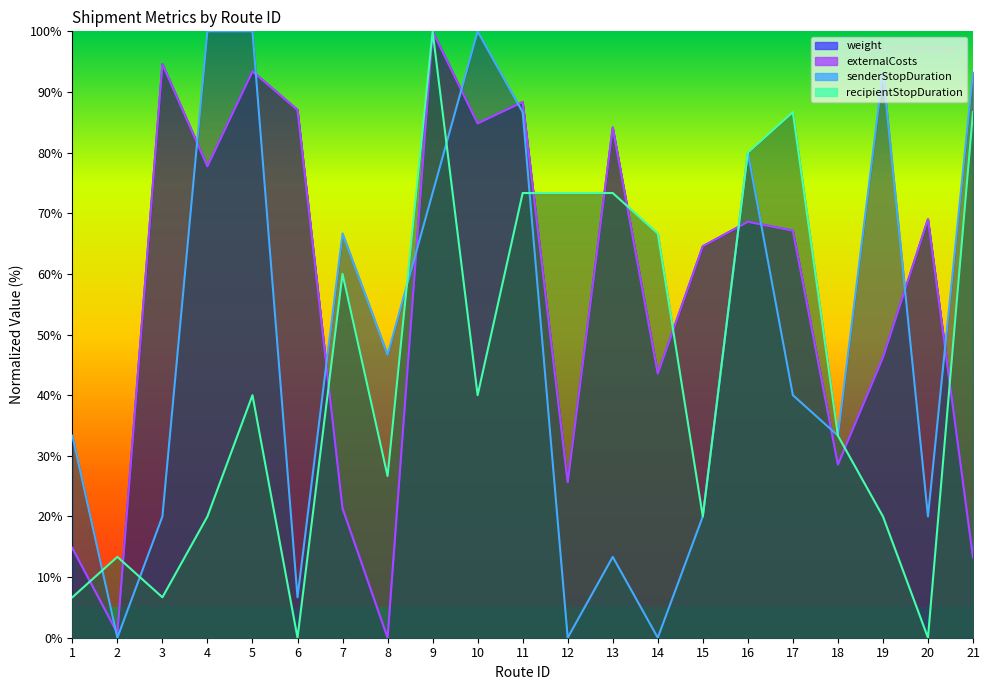

What is the highest value of the senderStopDuration series?

100.0